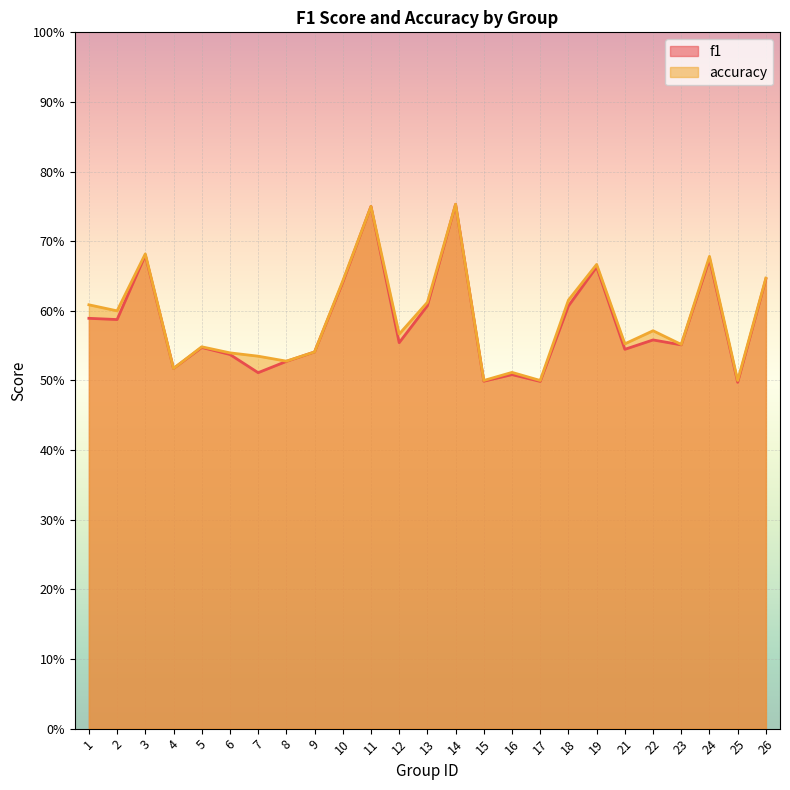

What is the difference between the accuracy values at 4 and 11?

0.2